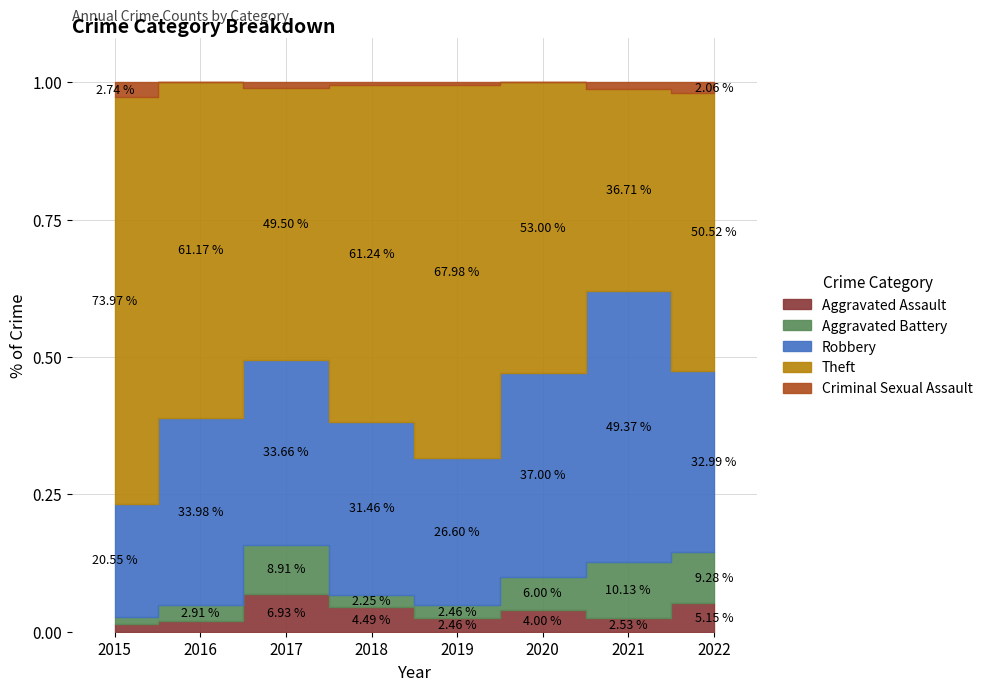

Where is Aggravated Assault nearest to the value 4?

2020